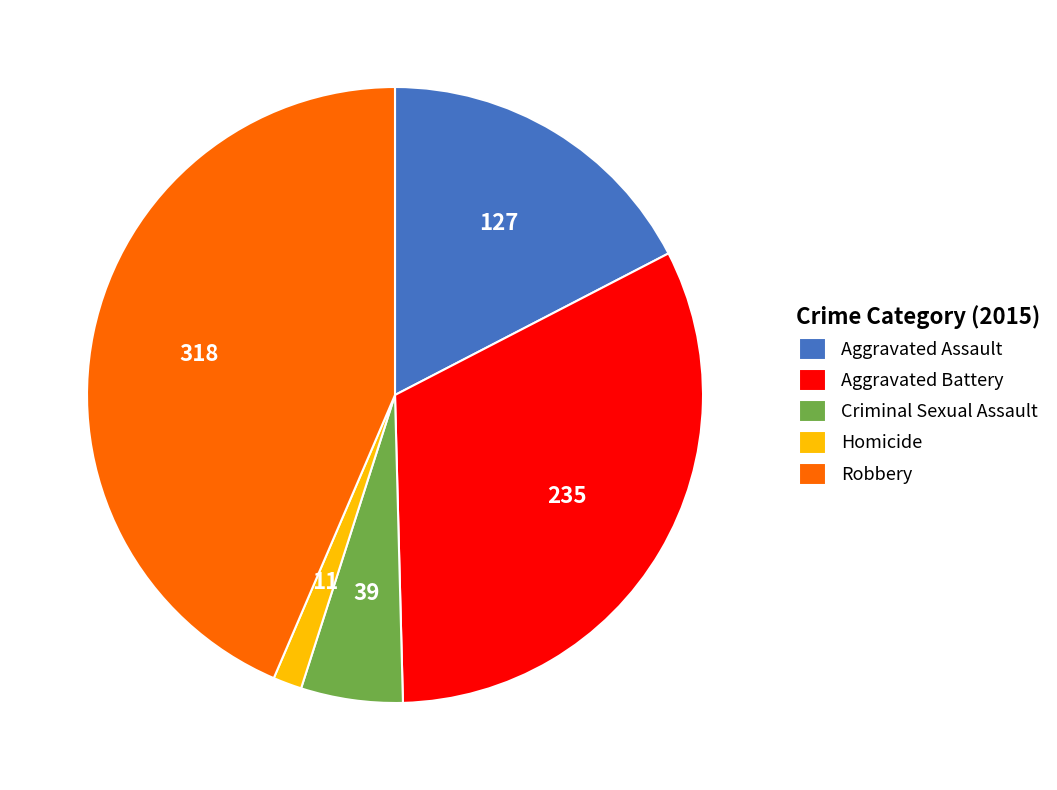

Do Aggravated Assault and Homicide together represent more than half of the pie?

No